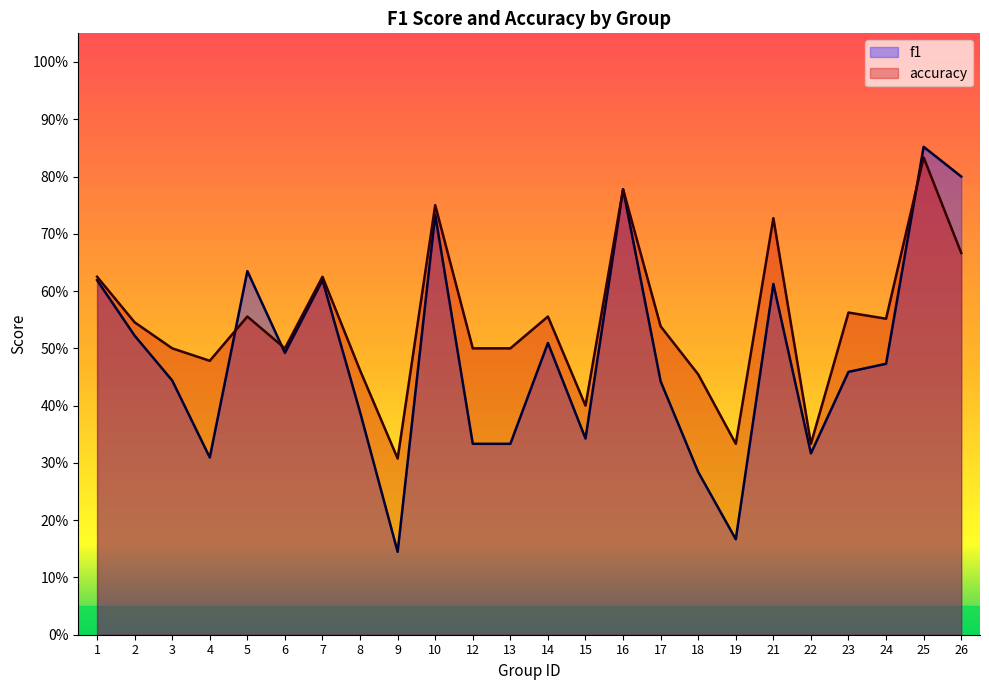

Between 3 and 6, which series saw the biggest shift?

f1